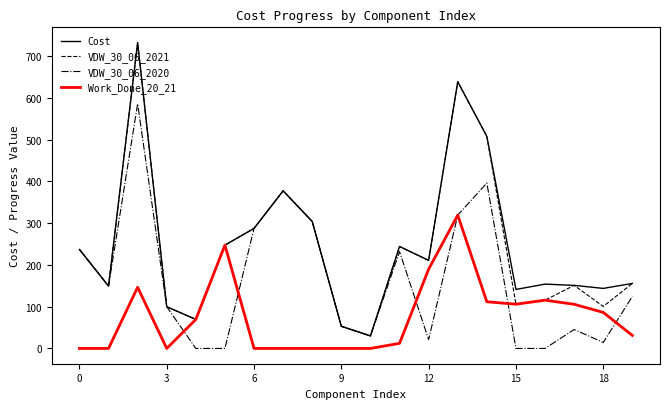

What is the greatest value displayed?

732.6